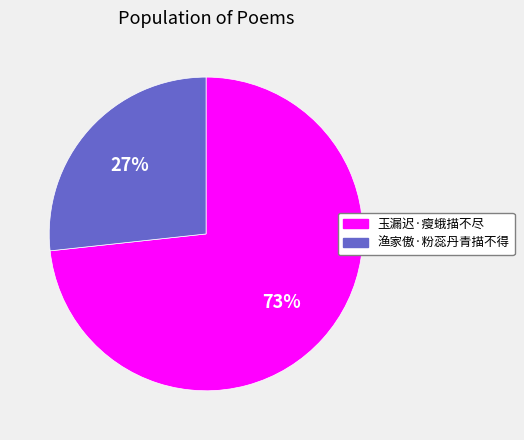

Count the number of slices in the pie.

2